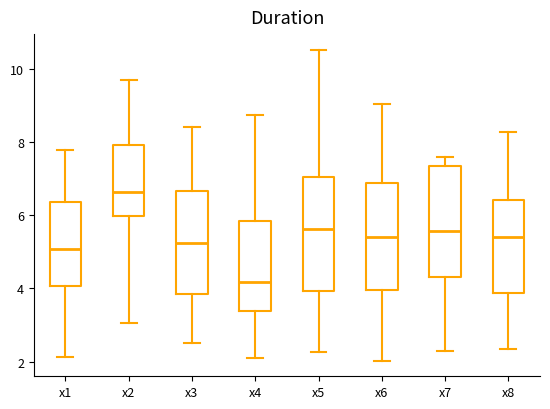

Where does the lower whisker of the box for x3 end on the y-axis? The values are not printed on the chart, so give them approximately, as read against the axis.

2.6